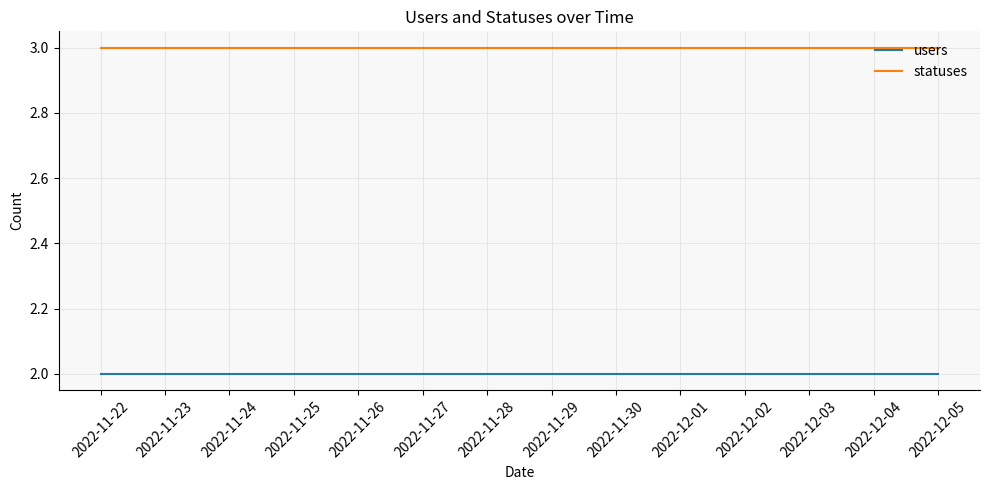

Rank the series at 2022-11-29 from lowest to highest value.

users, statuses